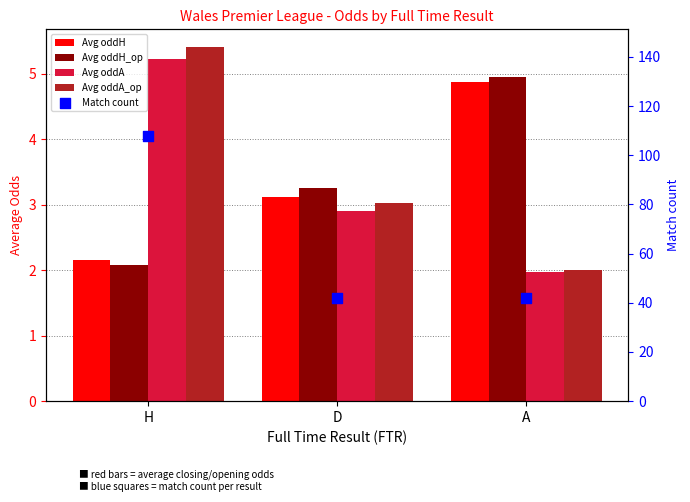

What are all the series names shown in the legend?

Avg oddH, Avg oddH_op, Avg oddA, Avg oddA_op, Match count